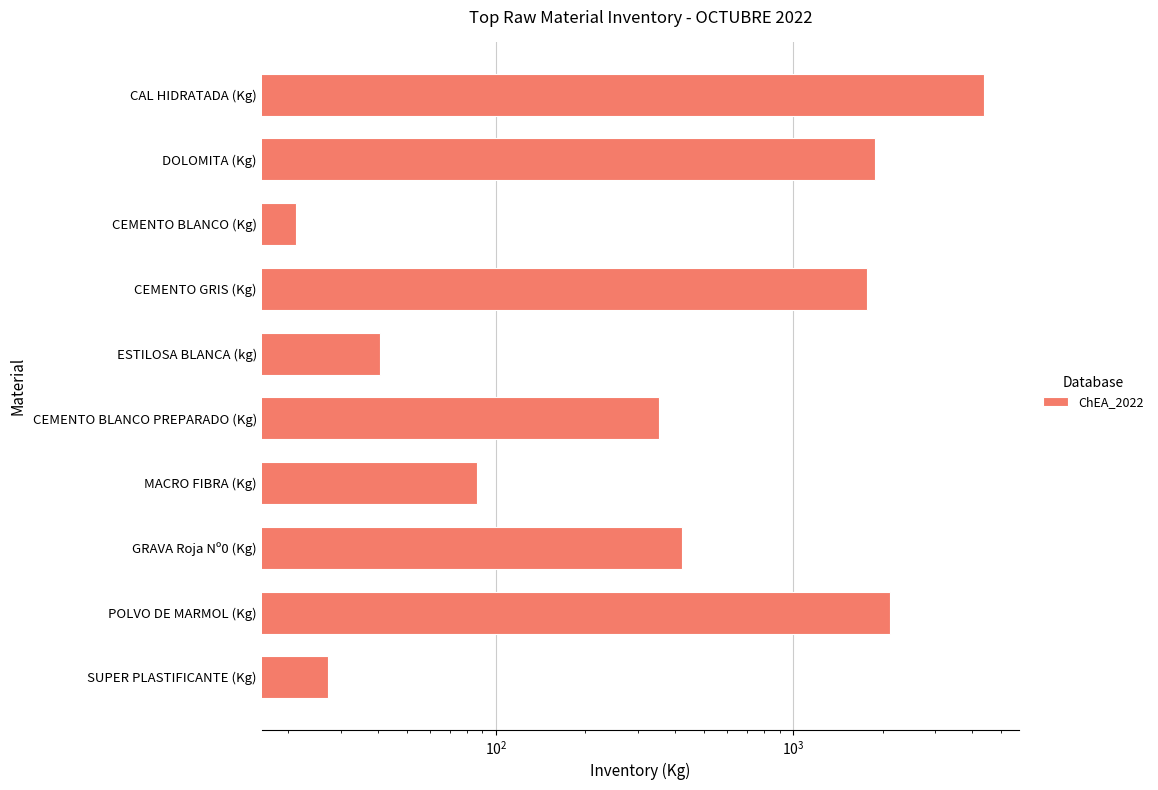

Approximately how many times larger is the value at CAL HIDRATADA (Kg) compared to ESTILOSA BLANCA (kg)?

108.2